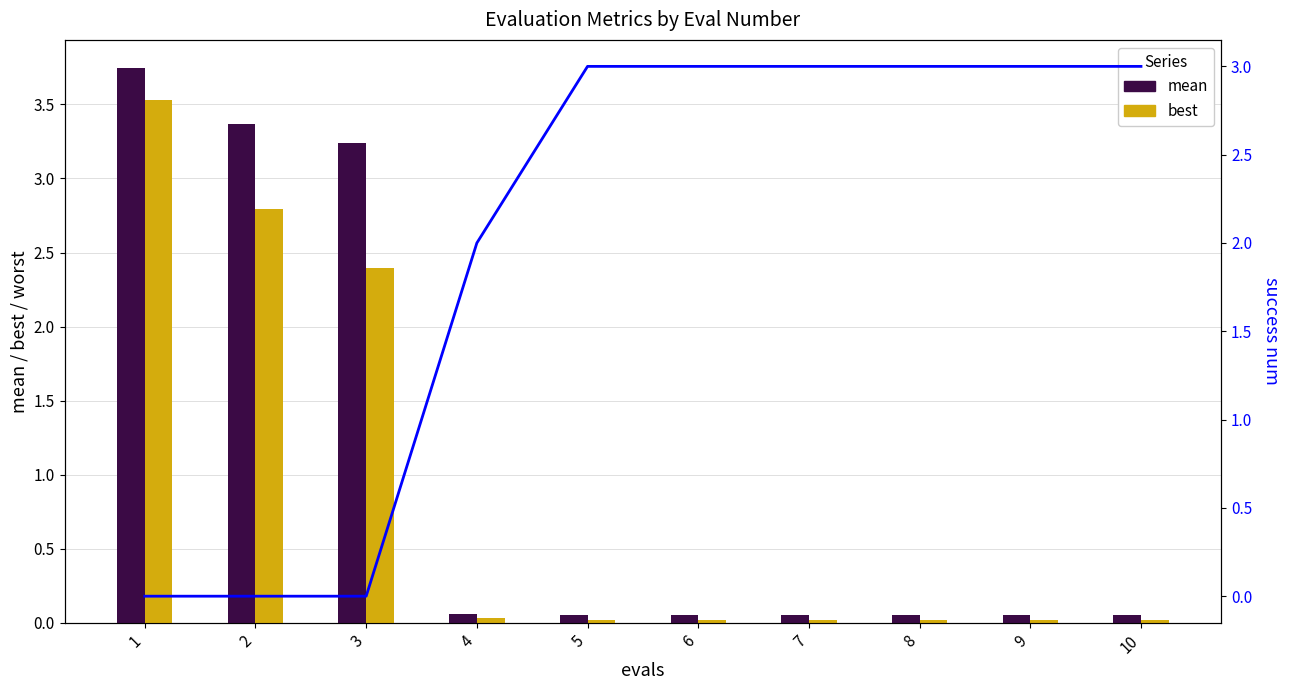

What is the value of the success num bar at the 4th from the left?

2.0